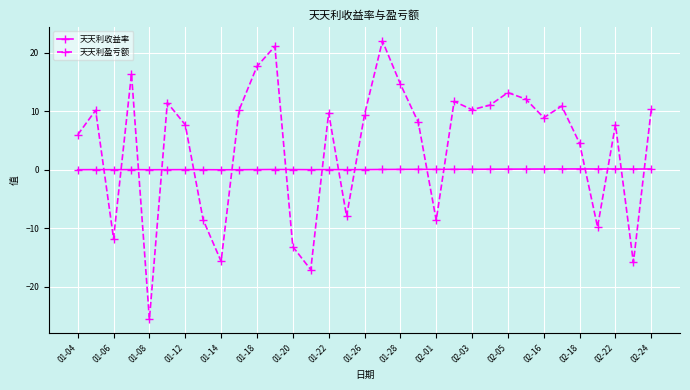

Which series has the largest total across all categories?

天天利盈亏额